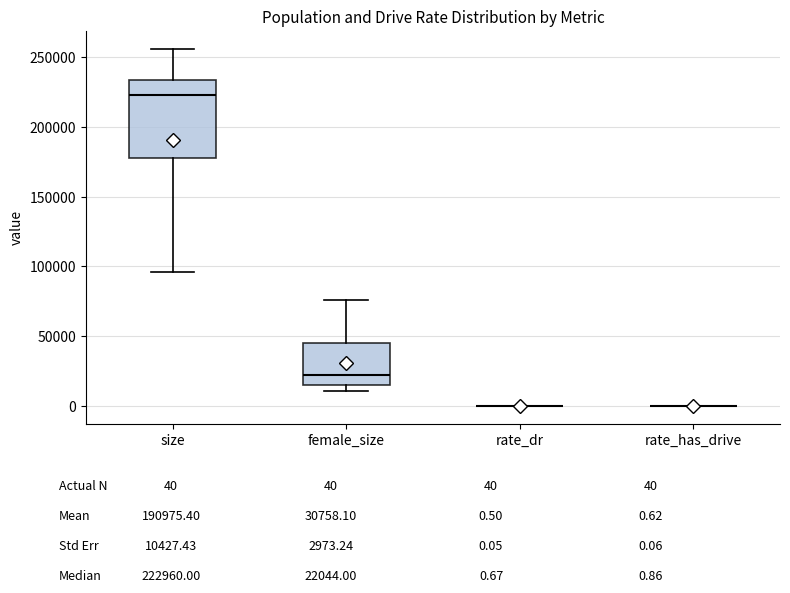

Which box is the tallest, from its lower edge to its upper edge?

size